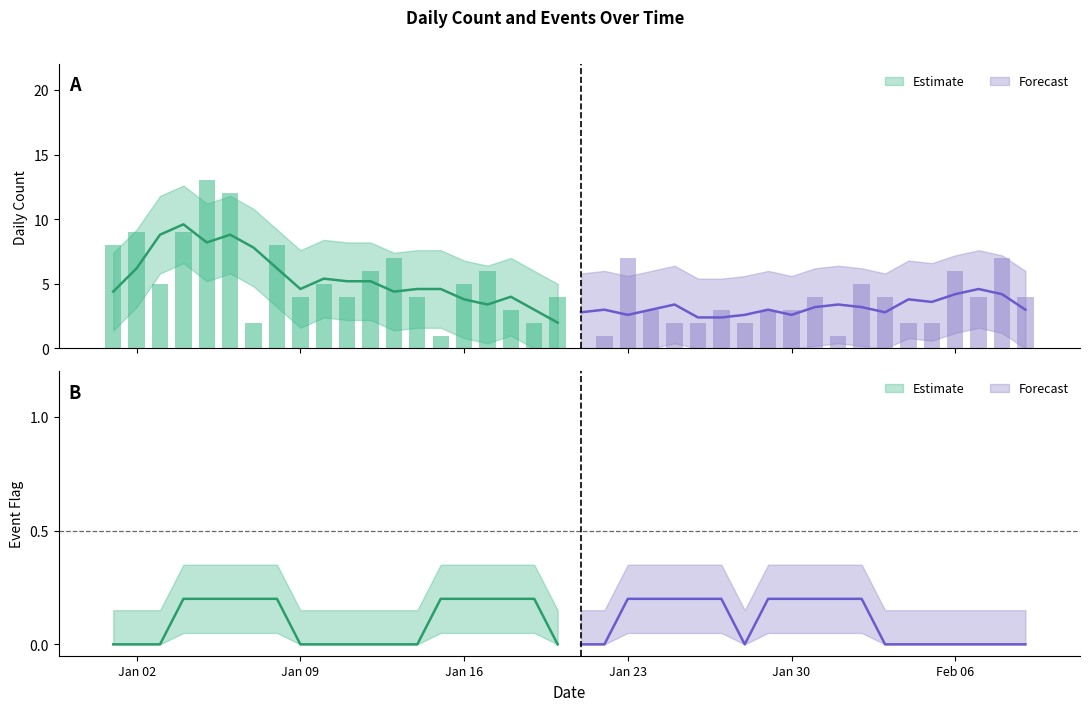

What position from the right is 2023-02-04?

6